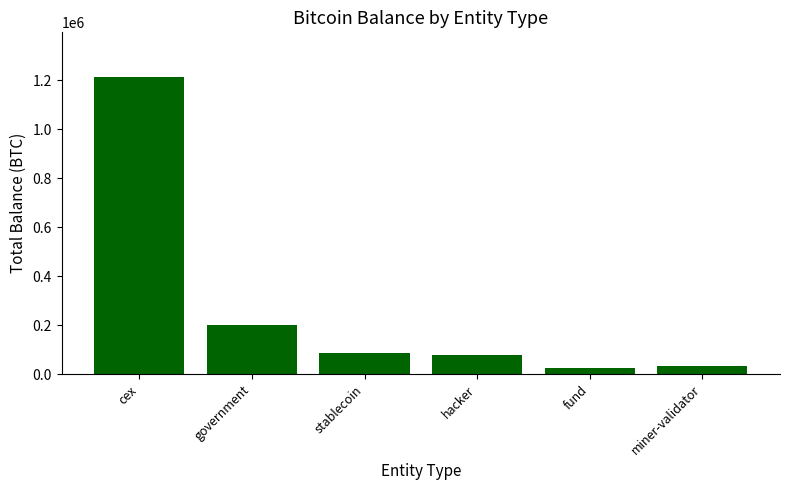

At which category does the chart reach its peak across all series?

cex